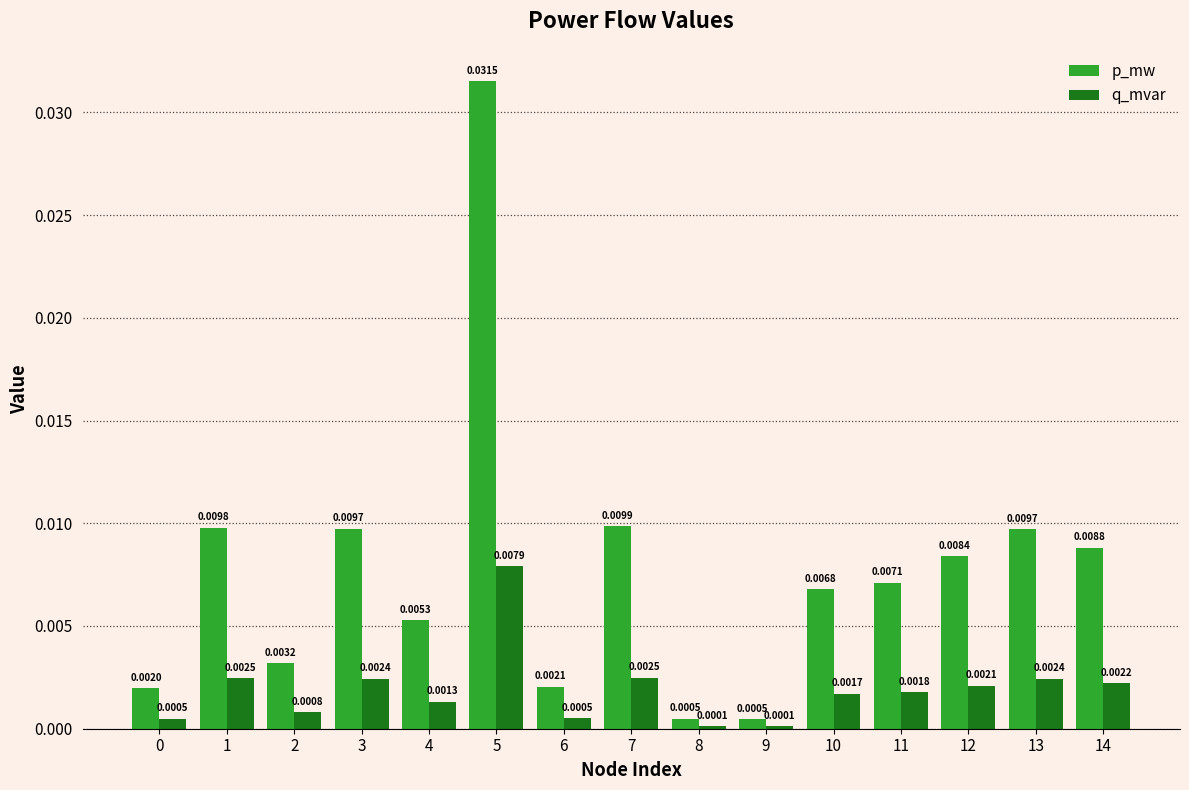

At how many categories does at least one series exceed 0?

15